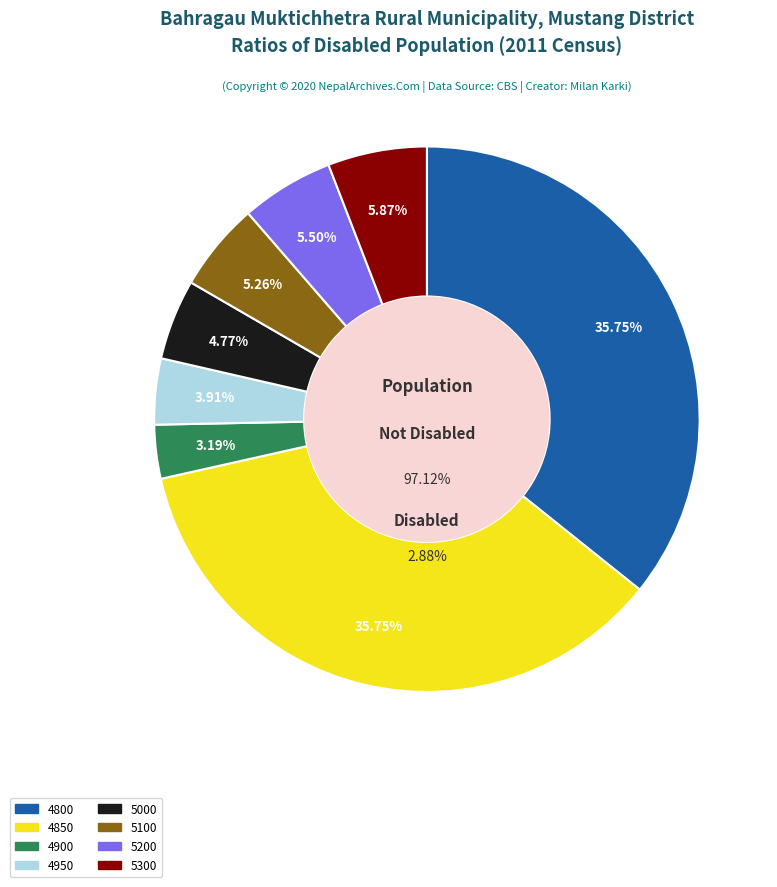

To the nearest percent, what is the difference between the 4900 and 5100 slice percentages?

2%